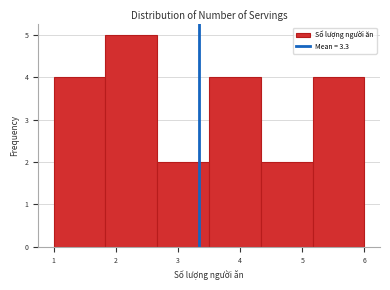

Reading left to right, list every bar in this chart as the range it spans on the x-axis followed by its height. Neither the bar edges nor the heights are printed on the chart, so give them approximately, as read against the axes.

1.0 to 1.8: 4
1.8 to 2.7: 5
2.7 to 3.5: 2
3.5 to 4.3: 4
4.3 to 5.2: 2
5.2 to 6.0: 4